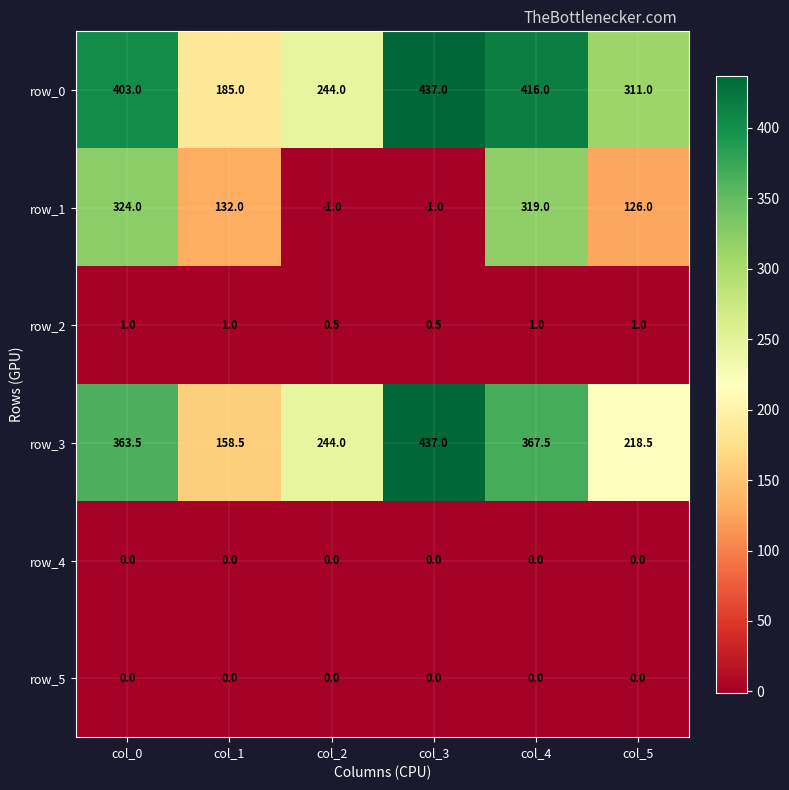

Read the row_2 value at col_0.

1.0